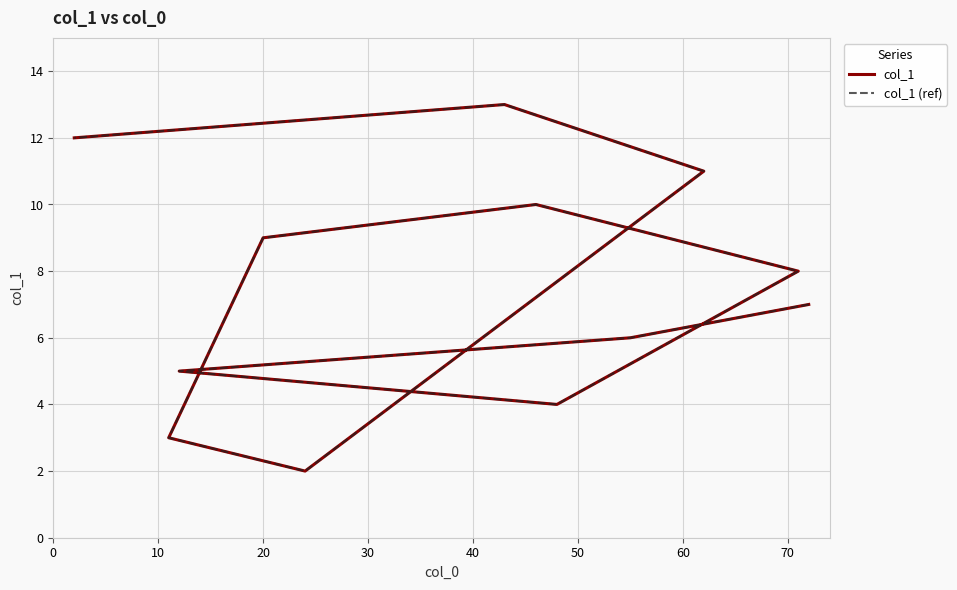

True or false: col_1 has a value of 20 at 11.

False